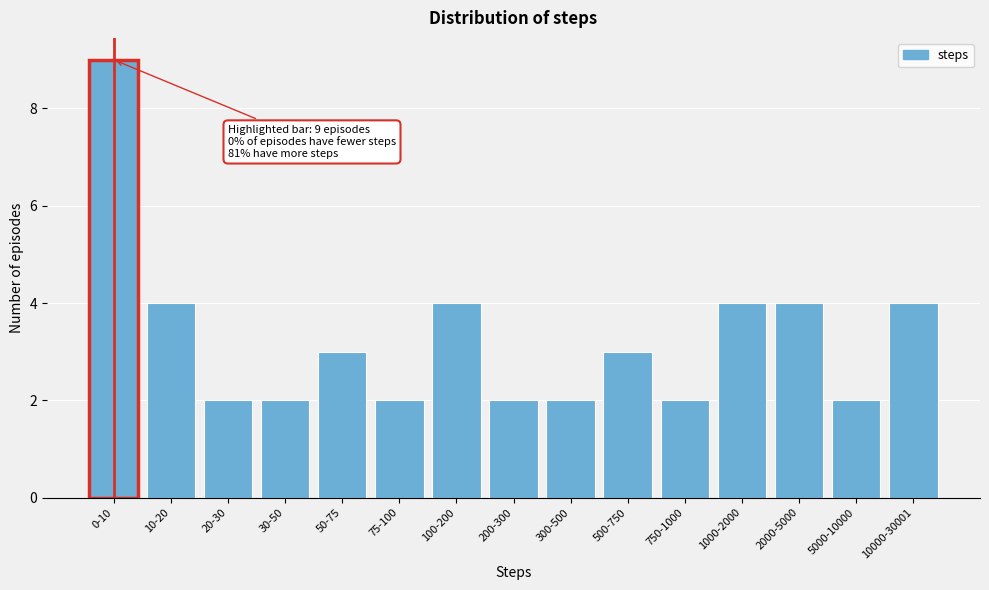

Reading right to left, extract all data points from this chart.

10000-30001=4	5000-10000=2	2000-5000=4	1000-2000=4	750-1000=2	500-750=3	300-500=2	200-300=2	100-200=4	75-100=2	50-75=3	30-50=2	20-30=2	10-20=4	0-10=9